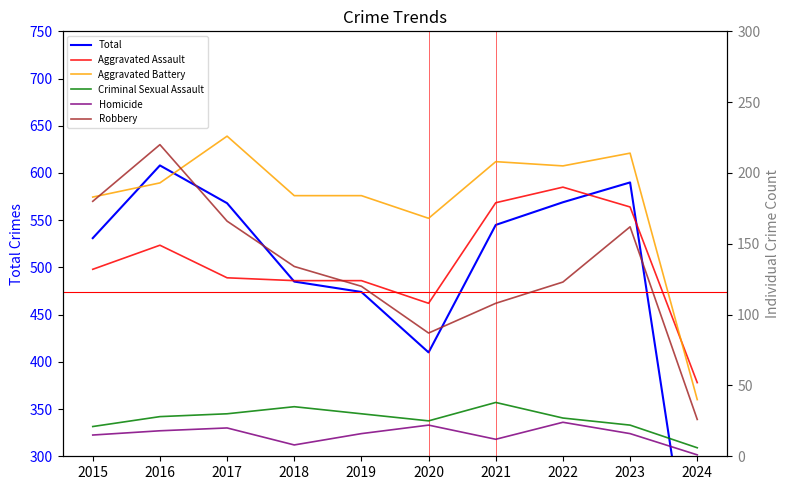

Reading right to left, what are all the values shown in this chart?

Total: 125	590	569	545	410	474	485	568	608	531
Aggravated Assault: 52	176	190	179	108	124	124	126	149	132
Aggravated Battery: 40	214	205	208	168	184	184	226	193	183
Criminal Sexual Assault: 6	22	27	38	25	30	35	30	28	21
Homicide: 1	16	24	12	22	16	8	20	18	15
Robbery: 26	162	123	108	87	120	134	166	220	180